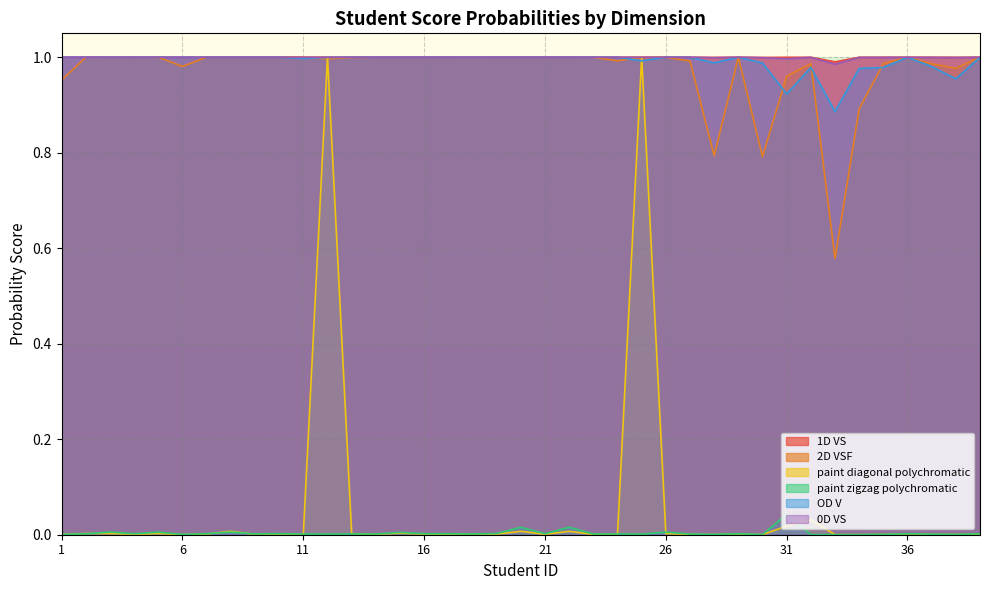

What is the value of the 0D VS point at the 2nd from the left?

1.0